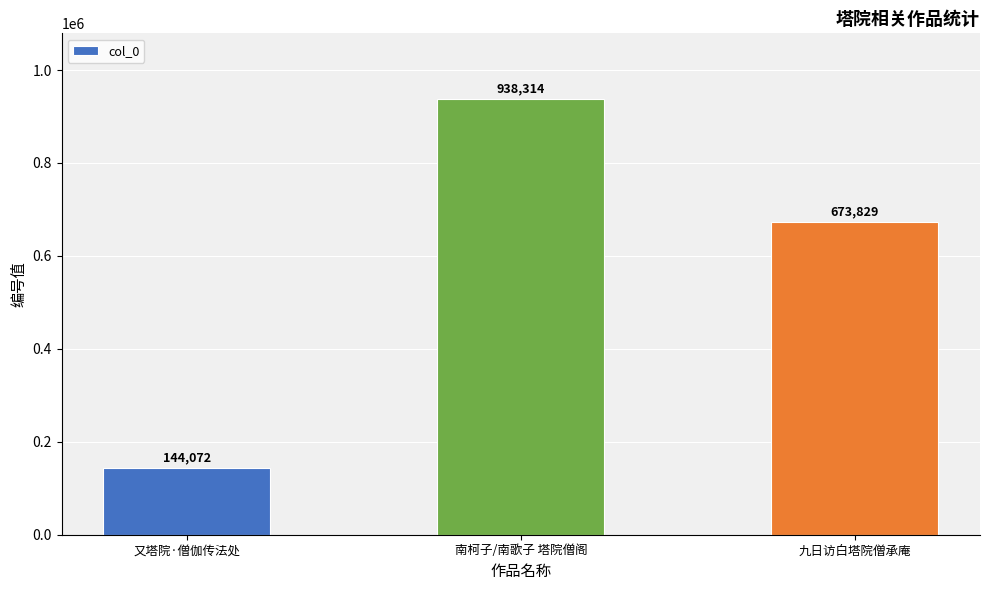

Does the chart contain any negative values?

No